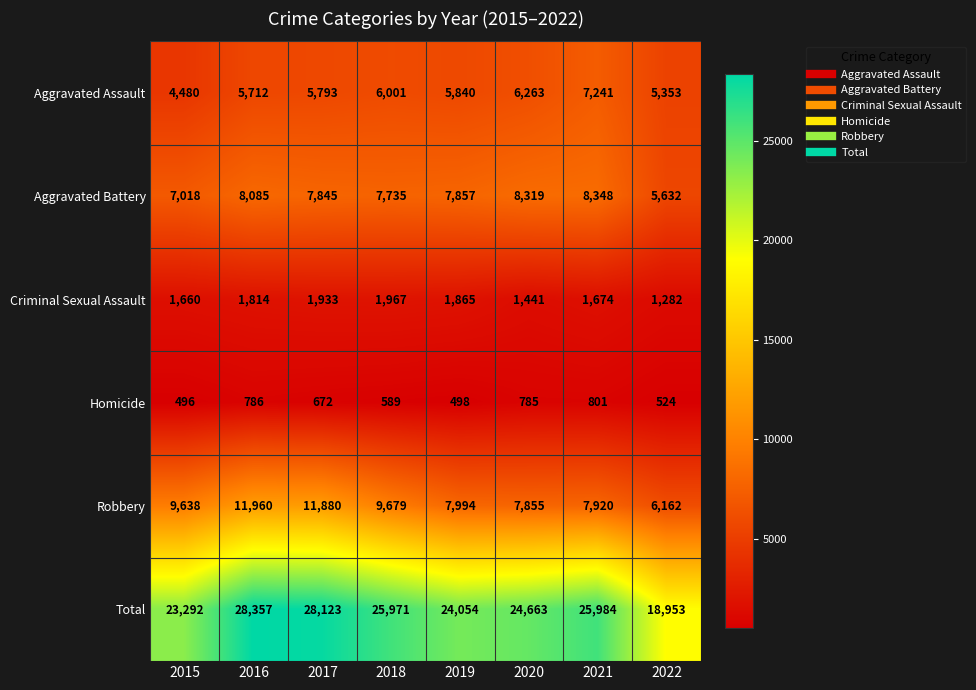

At which category is the sum across all series the highest?

2016